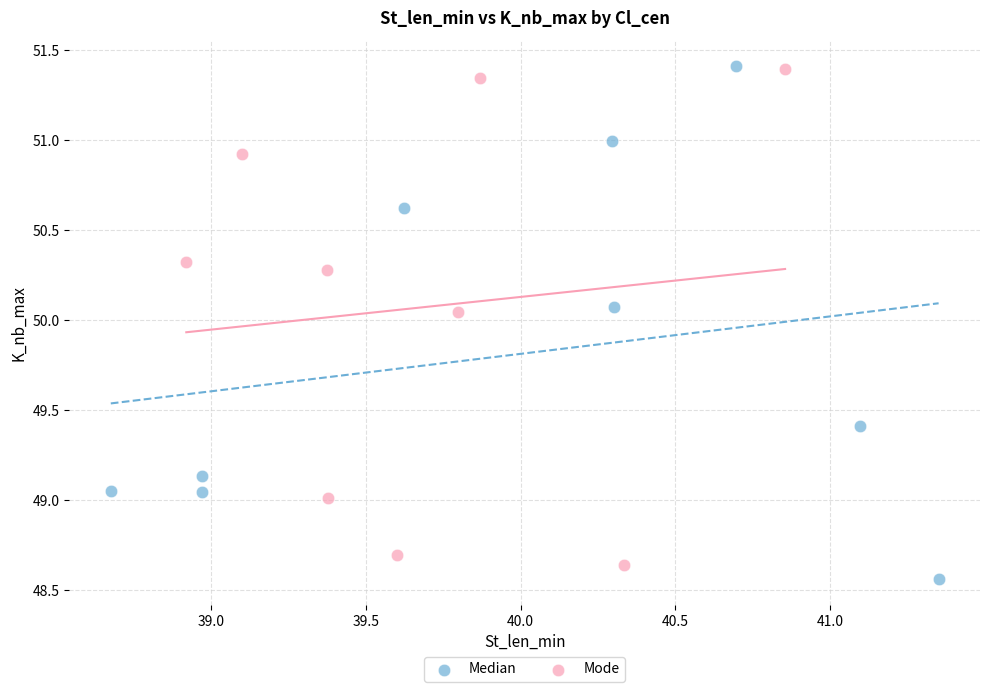

Which series reaches the minimum Y coordinate?

Median